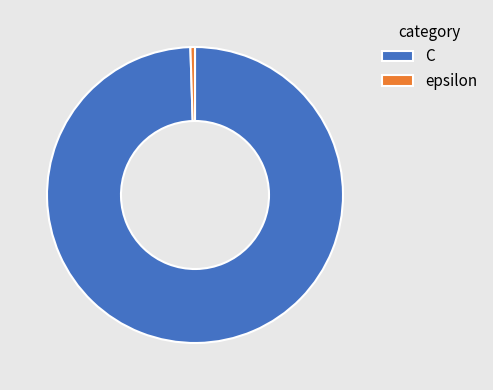

How many segments does this pie chart have?

2